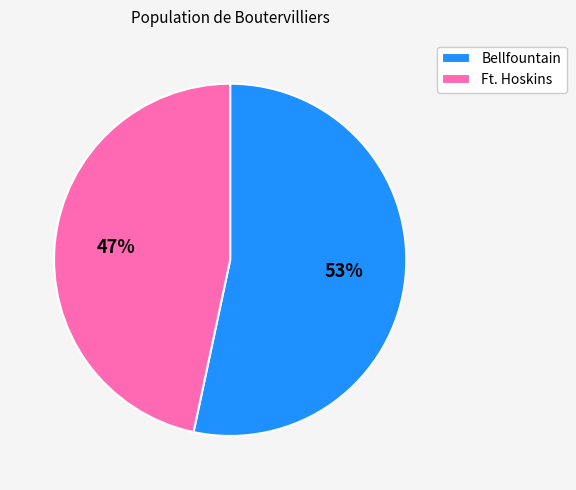

Which has a higher value, Ft. Hoskins or Bellfountain?

Bellfountain